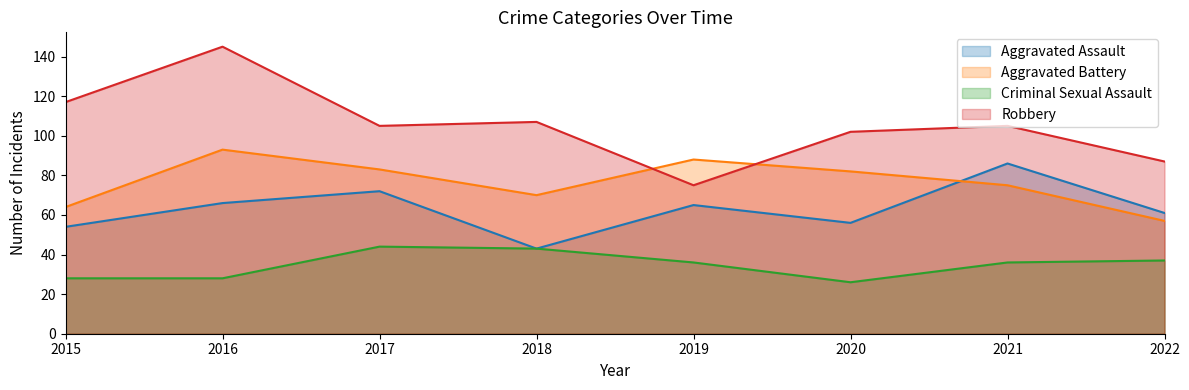

At which label does Criminal Sexual Assault first exceed 36?

2017